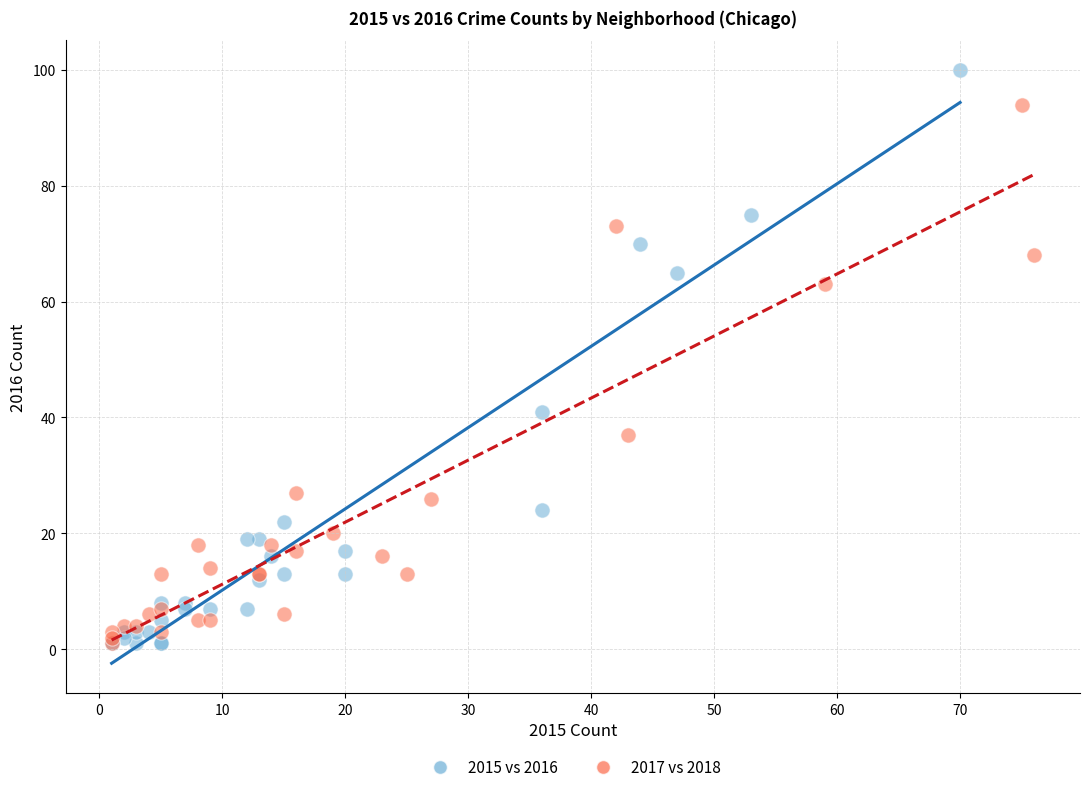

What are all the series names shown in the legend?

2015 vs 2016, 2017 vs 2018